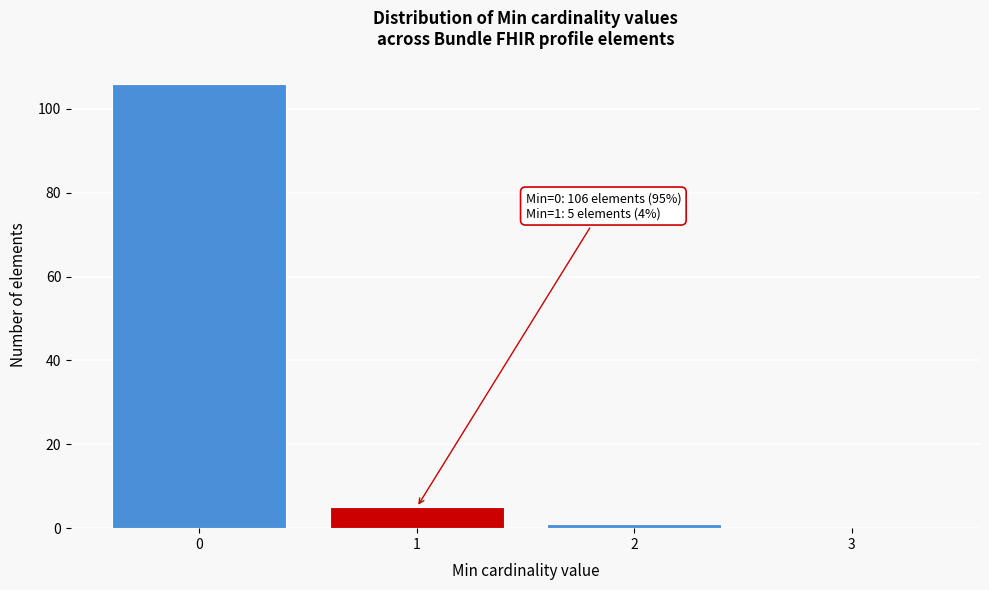

Over which range of the x-axis is the bar tallest?

-0.5 to 0.5